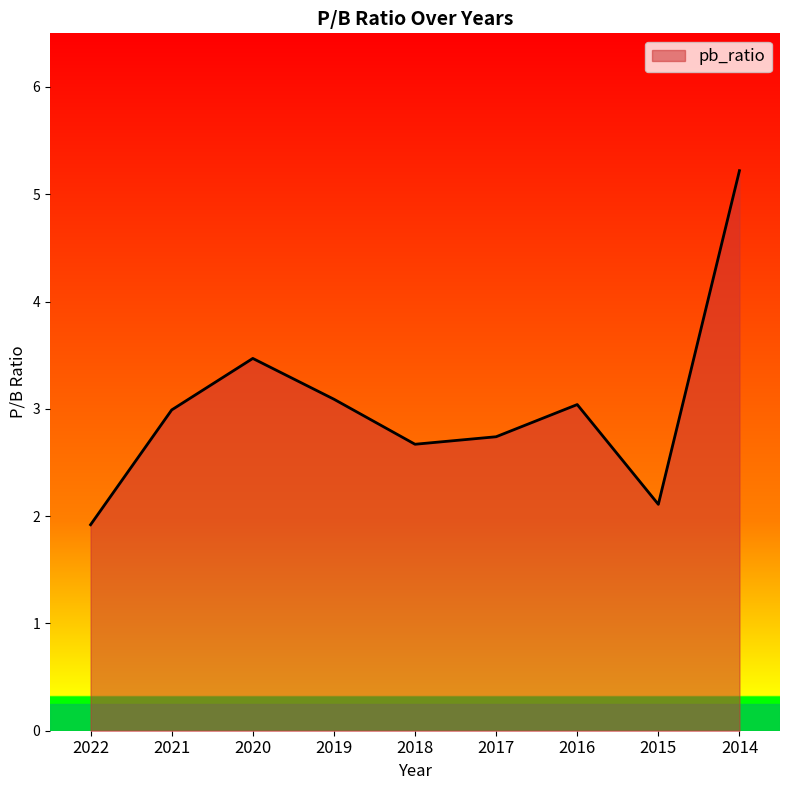

Reading left to right, what are all the values shown in this chart?

2022=1.9	2021=3.0	2020=3.5	2019=3.1	2018=2.7	2017=2.7	2016=3.0	2015=2.1	2014=5.2